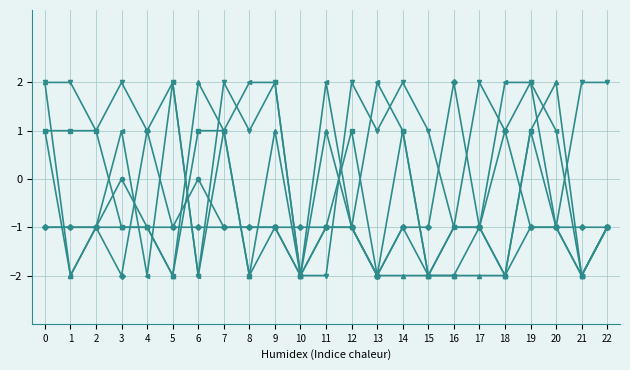

What is the total value across all series at 4?

-3